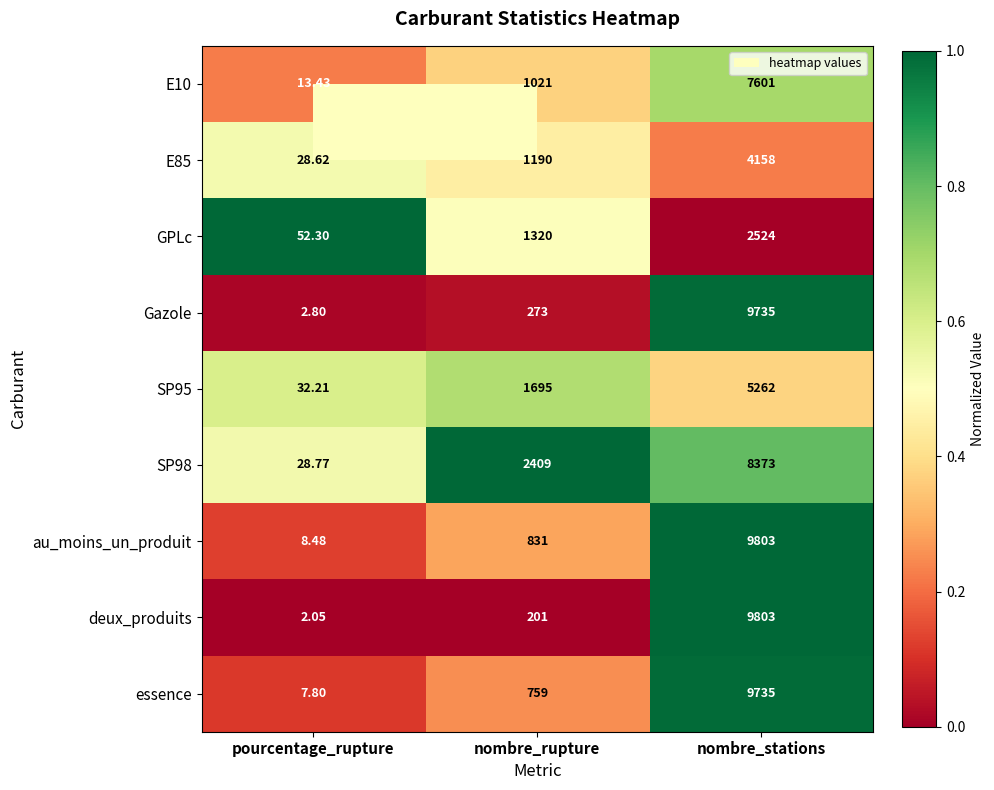

How many categories are shown in the chart?

3